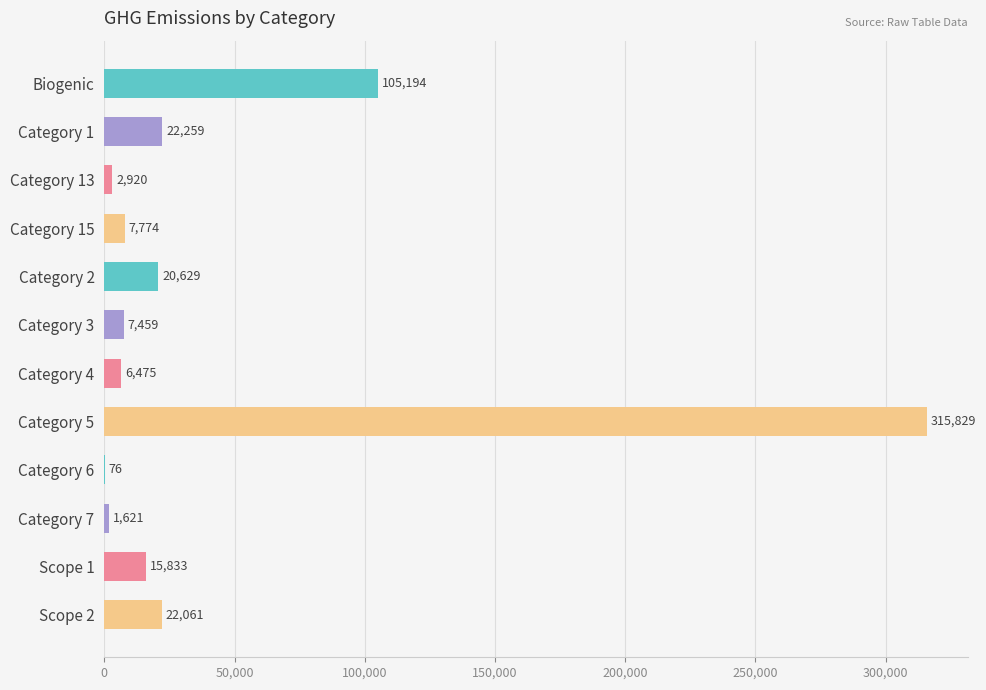

At which label is the value closest to 157952?

Biogenic